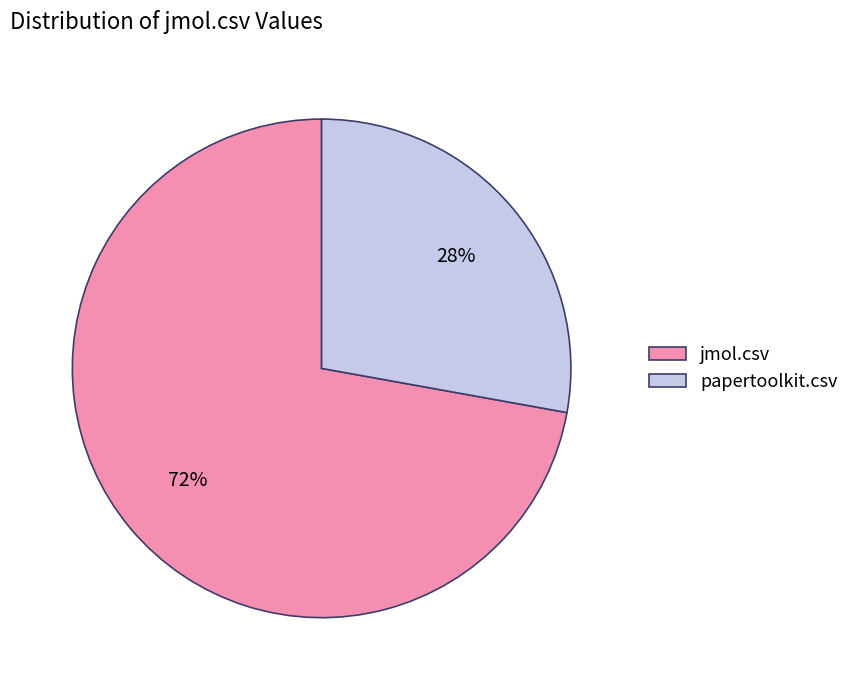

Which has a higher value, papertoolkit.csv or jmol.csv?

jmol.csv